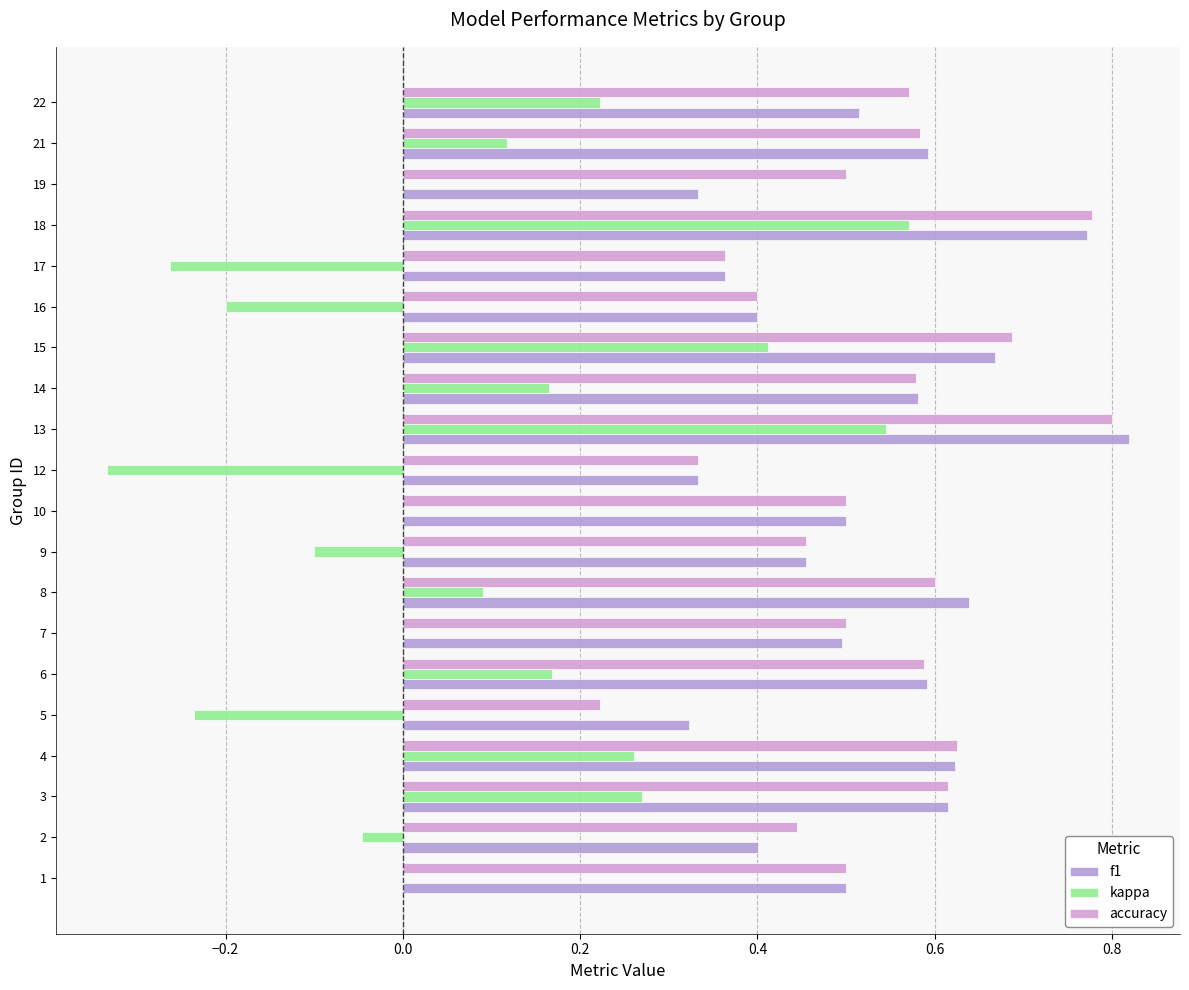

What are all the series names shown in the legend?

f1, kappa, accuracy